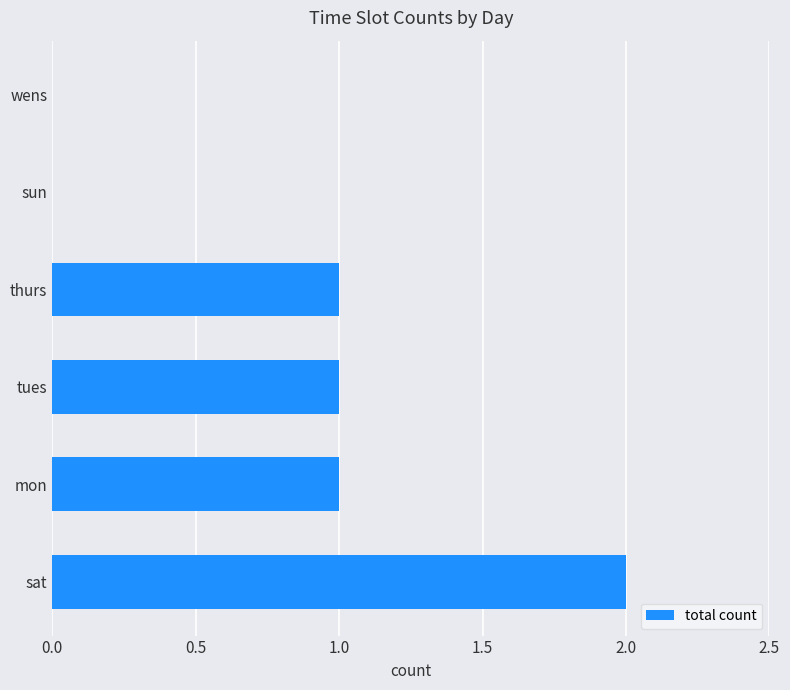

Are the bars horizontal?

Yes